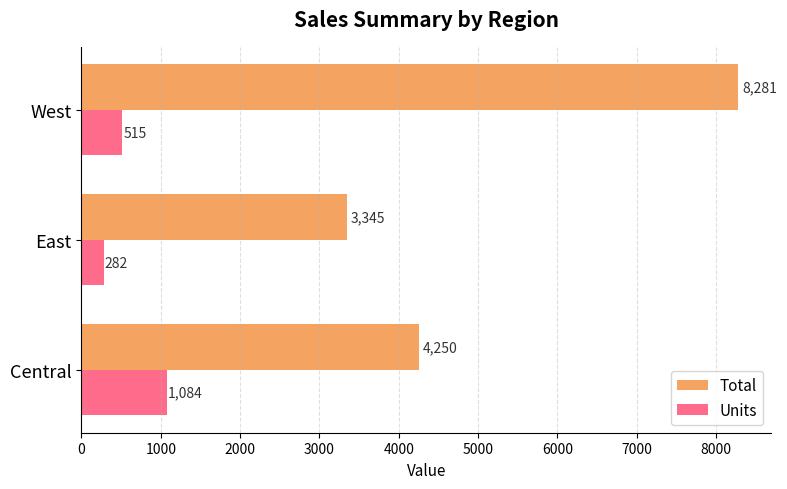

The Total series shows 8281.0 at West. True or false?

True